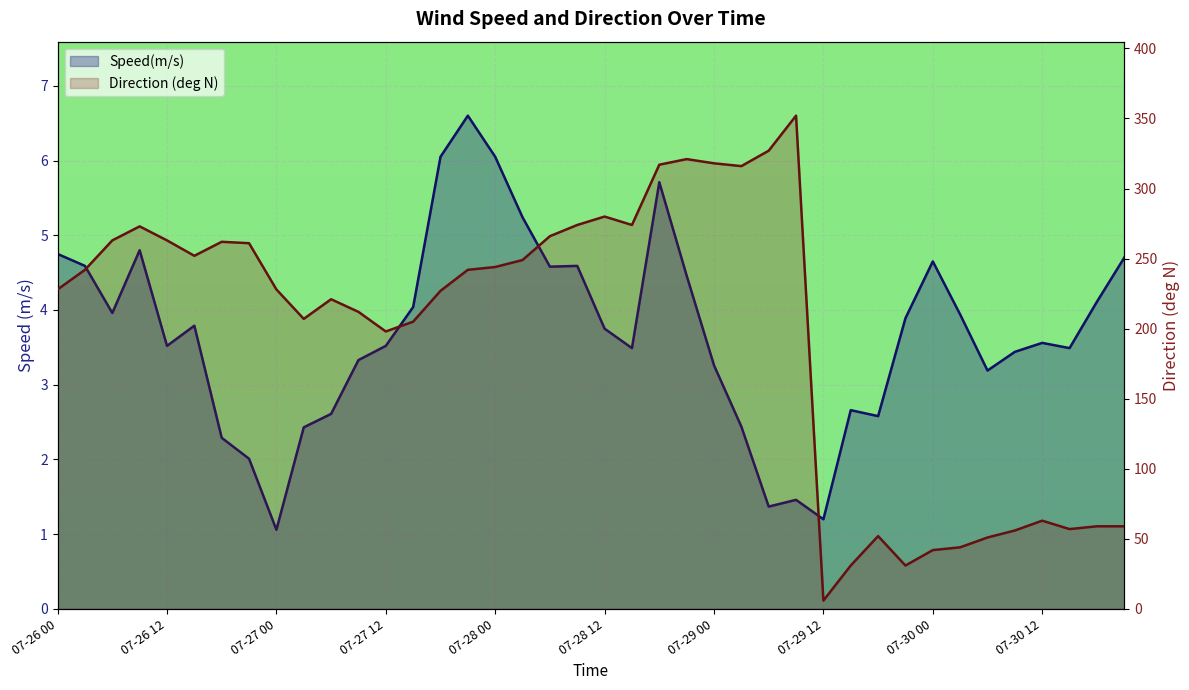

Rank the series by their maximum value, from lowest to highest.

Speed(m/s), Direction (deg N)